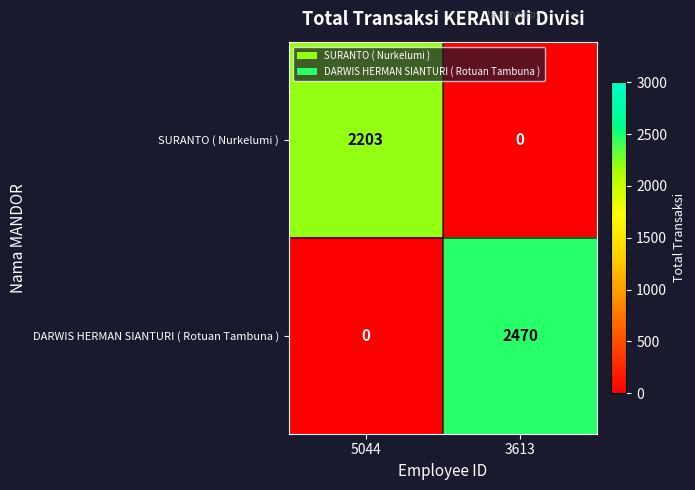

True or false: DARWIS HERMAN SIANTURI ( Rotuan Tambuna ) has a value of 0 at 5044.

True